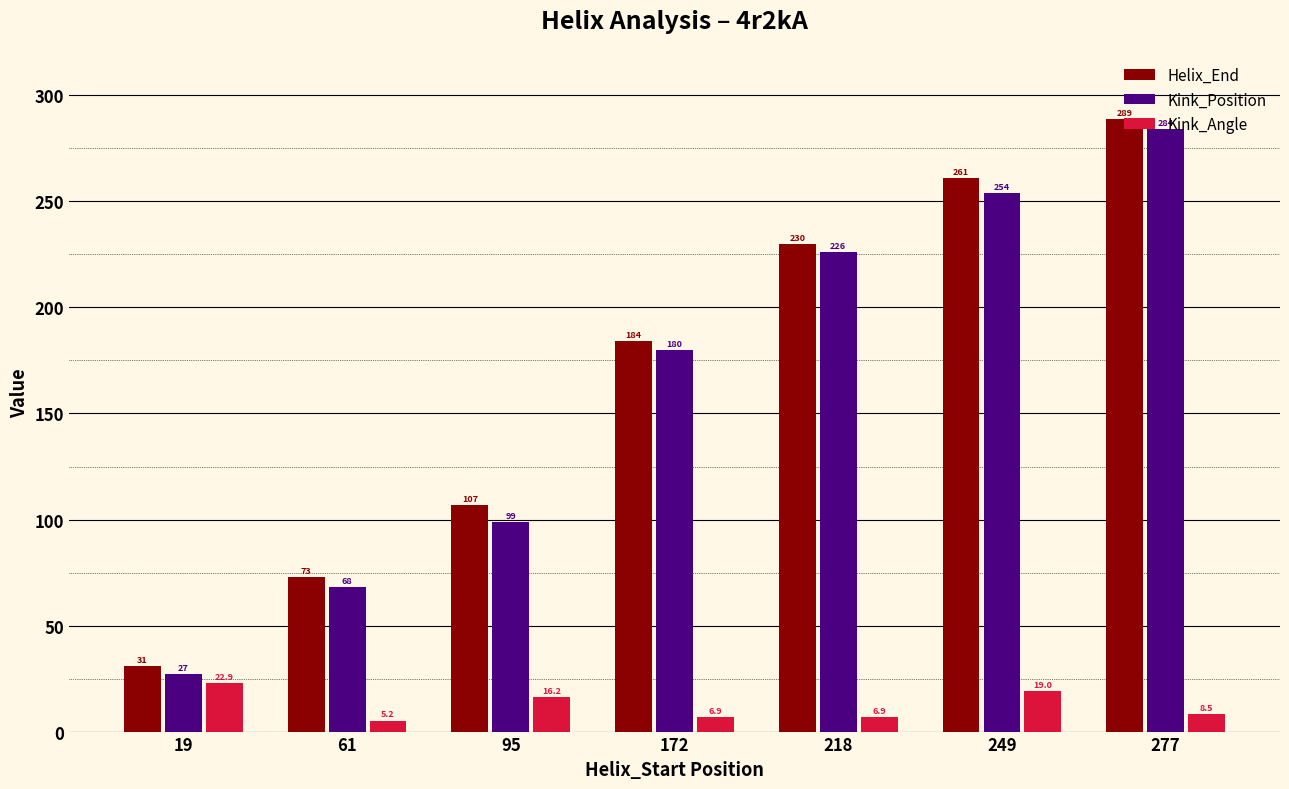

Are the bars grouped side by side (vs. stacked)?

Yes